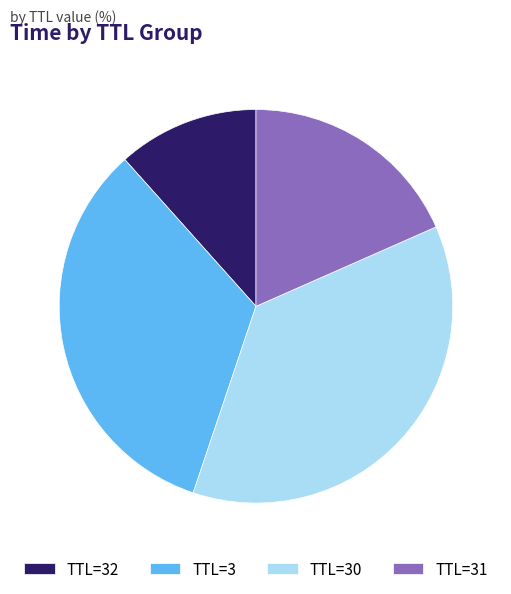

Combined, do TTL=3 and TTL=31 account for over 50%?

Yes